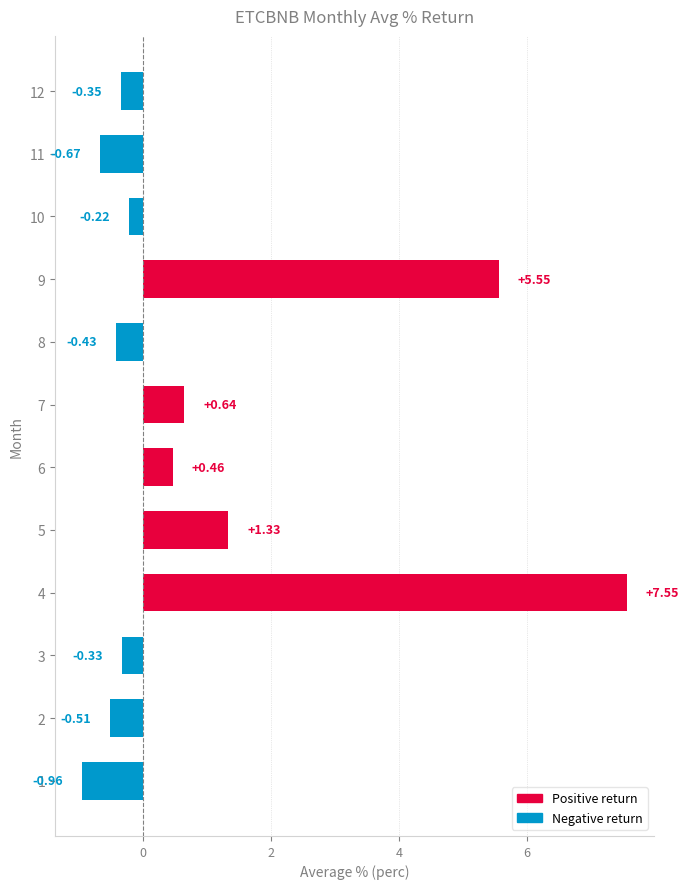

Which label corresponds to the largest value in the chart?

4